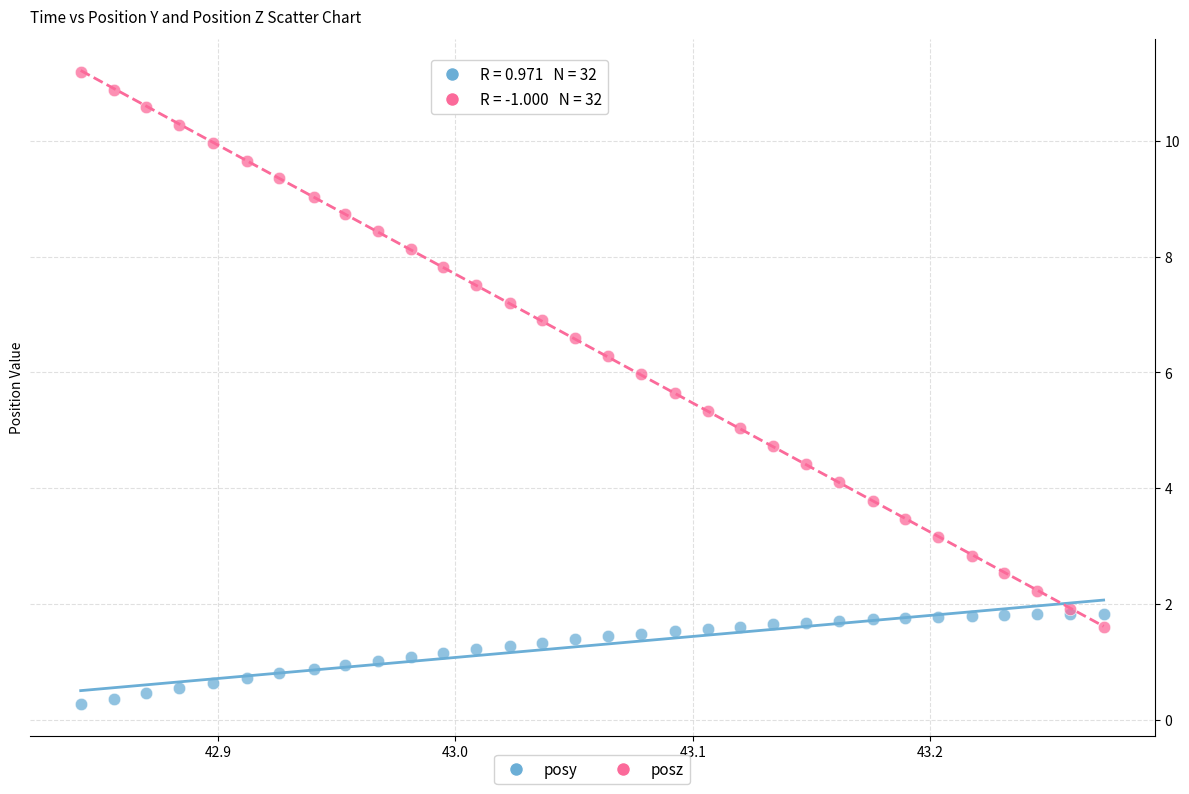

Which series reaches the minimum Y coordinate?

posy